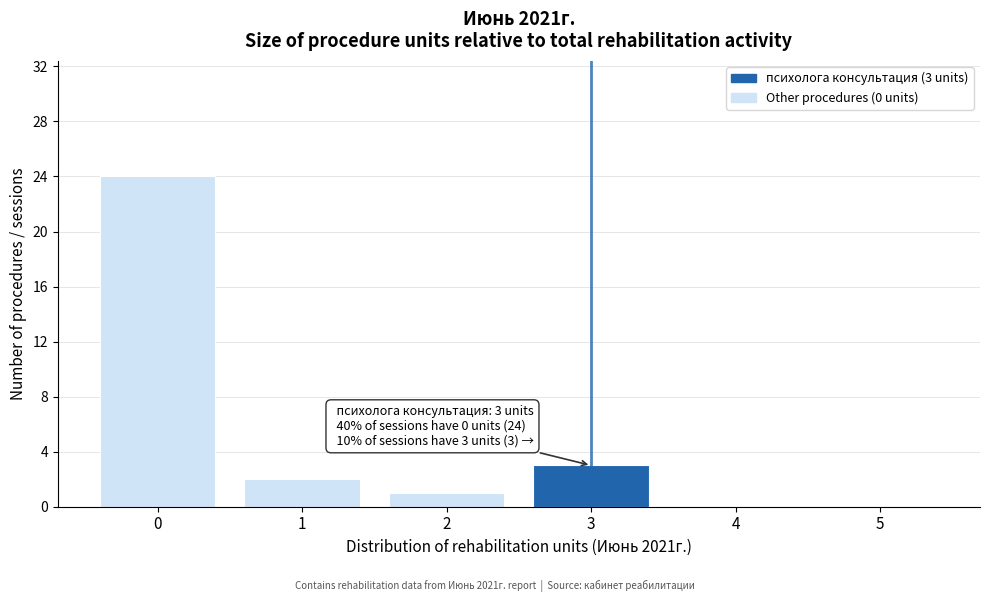

Reading left to right, transcribe all the data shown in this chart.

0=24	1=2	2=1	3=3	4=0	5=0